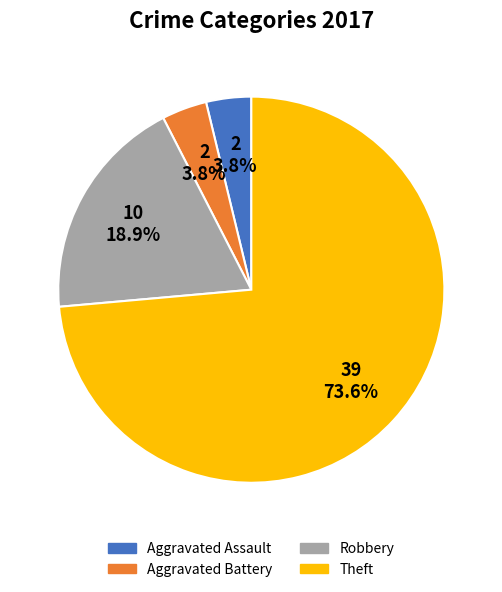

Does Aggravated Assault account for over 50% of the chart?

No